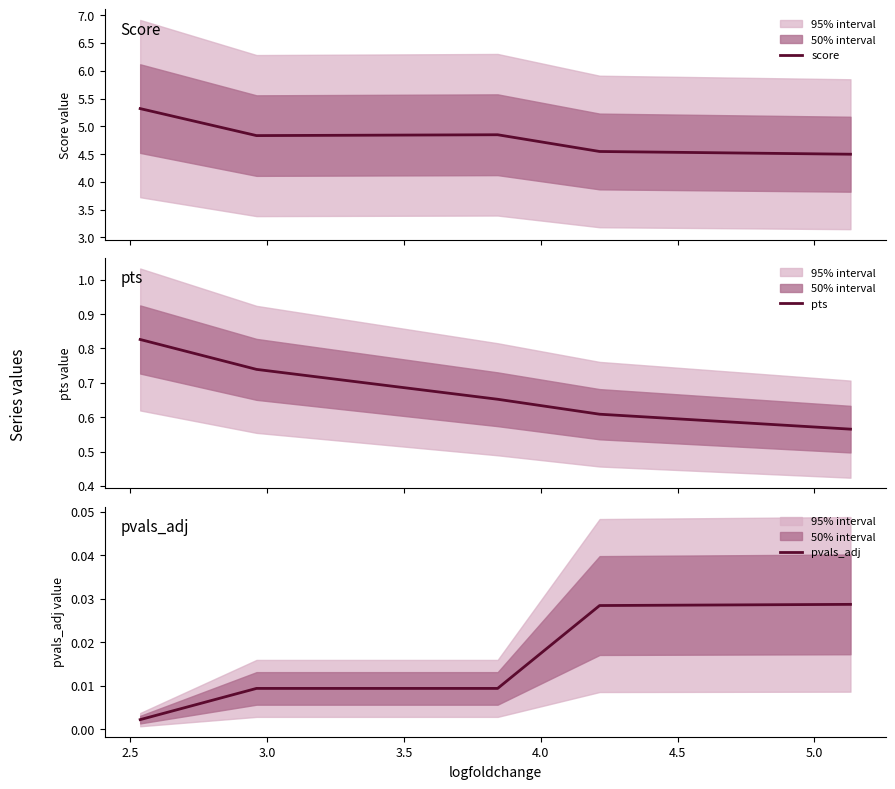

What is the value of the score point at the 5th from the left?

4.5